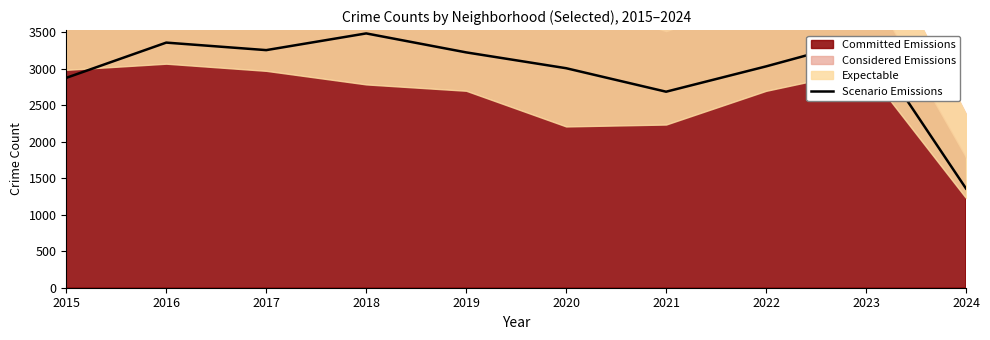

Reading right to left, extract all data points from this chart.

2024=1360	2023=3407	2022=3034	2021=2687	2020=3009	2019=3226	2018=3486	2017=3257	2016=3360	2015=2877